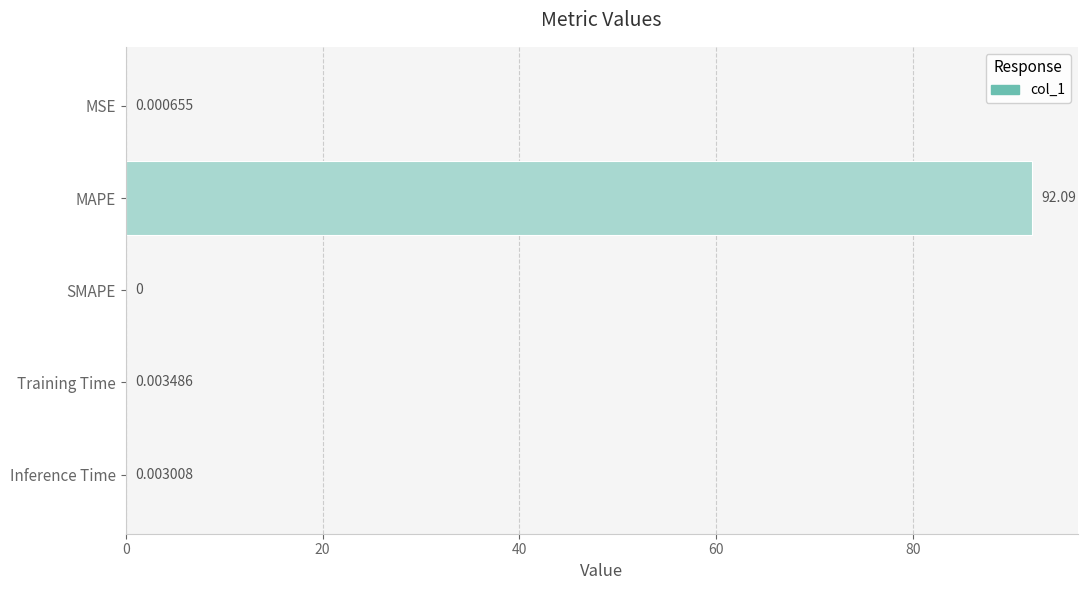

At which label is the value closest to 46?

Training Time